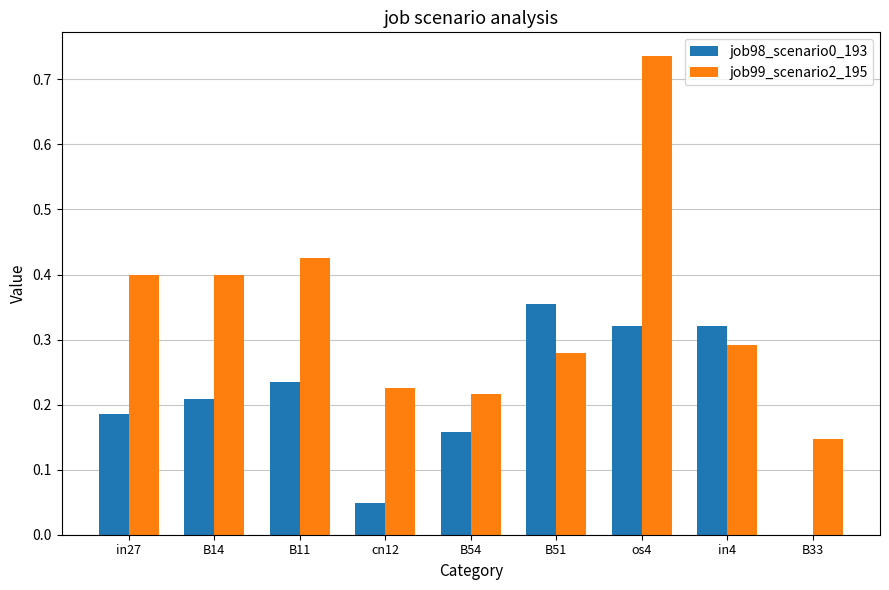

What is the sum of the job99_scenario2_195 values at in4 and B51?

0.6